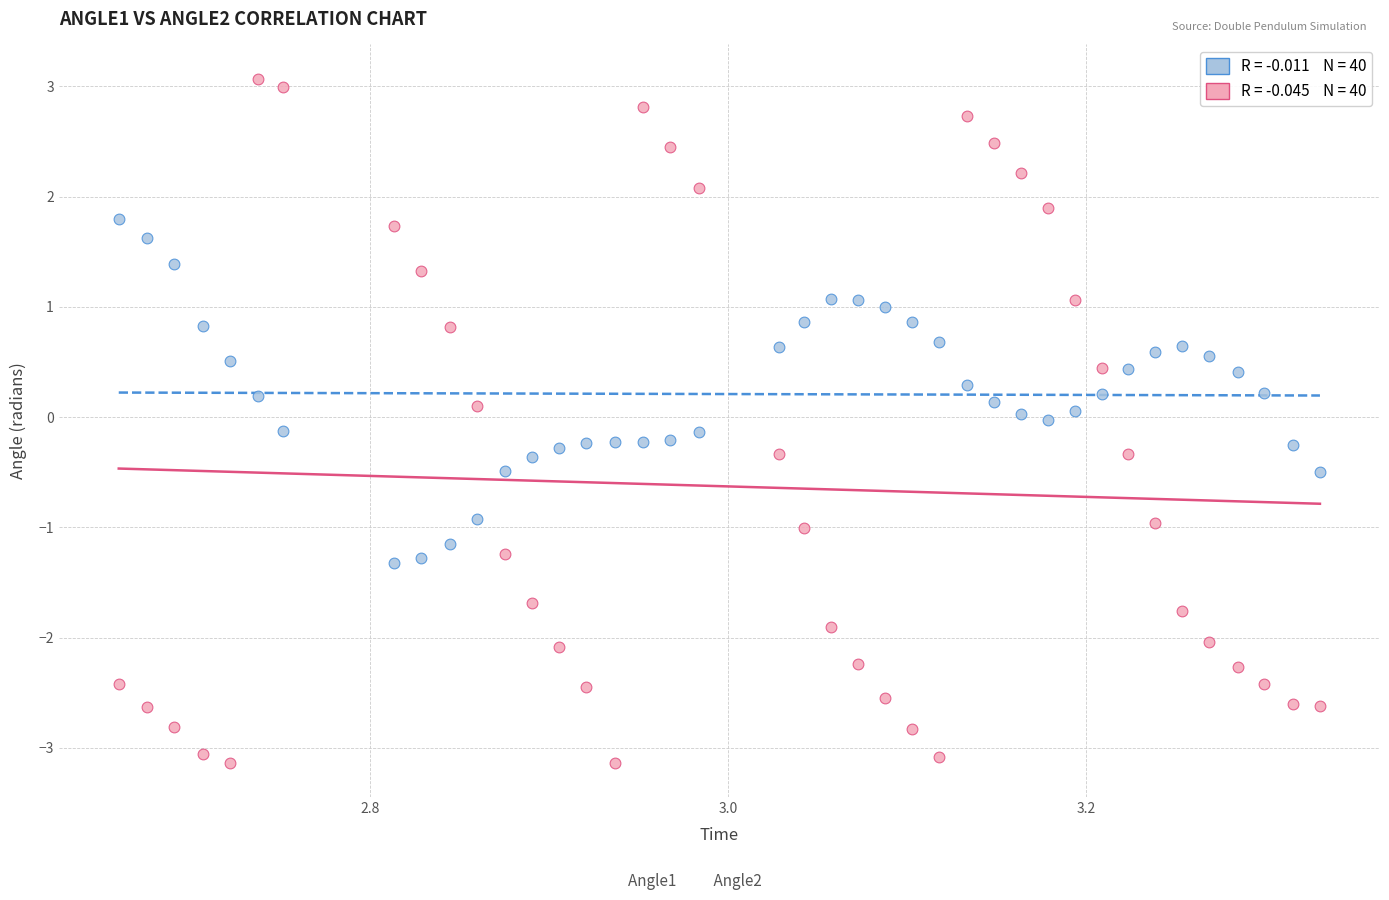

Across all data points, what is the range of X values (max minus min)?

0.7